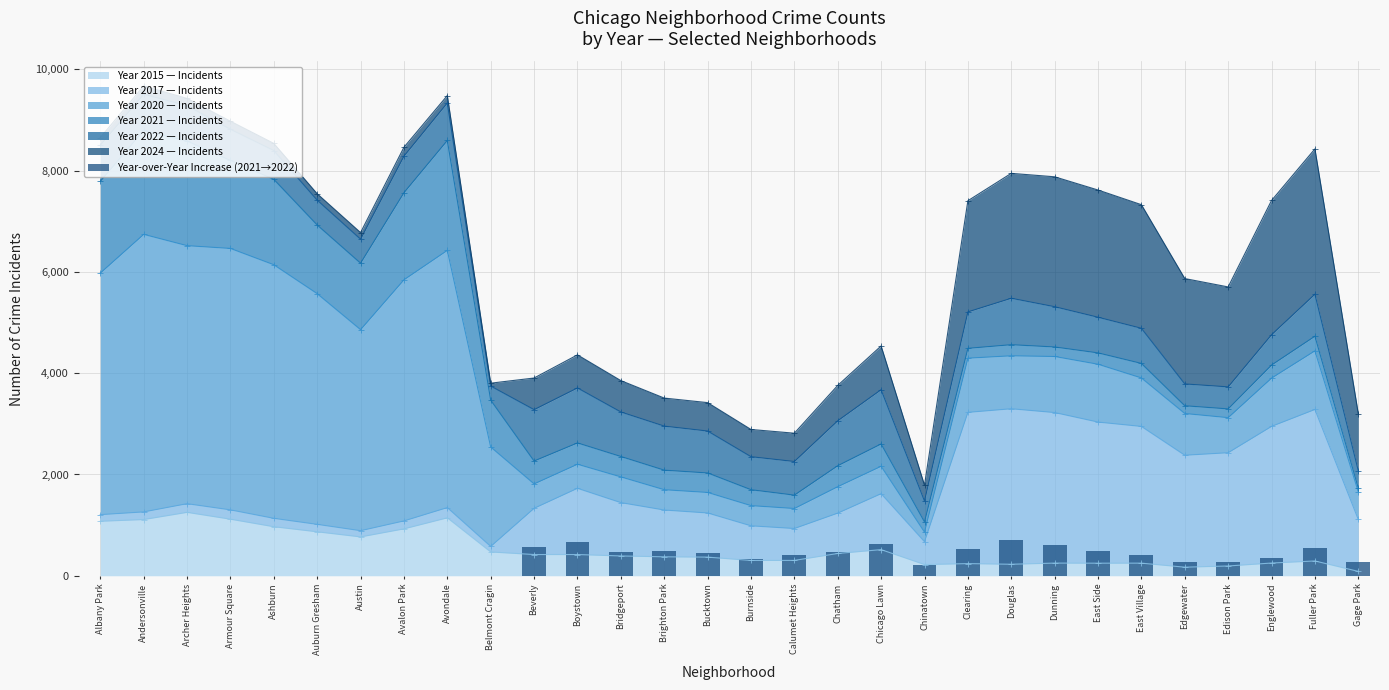

What is the highest value of the Year 2015 — Incidents series?

1252